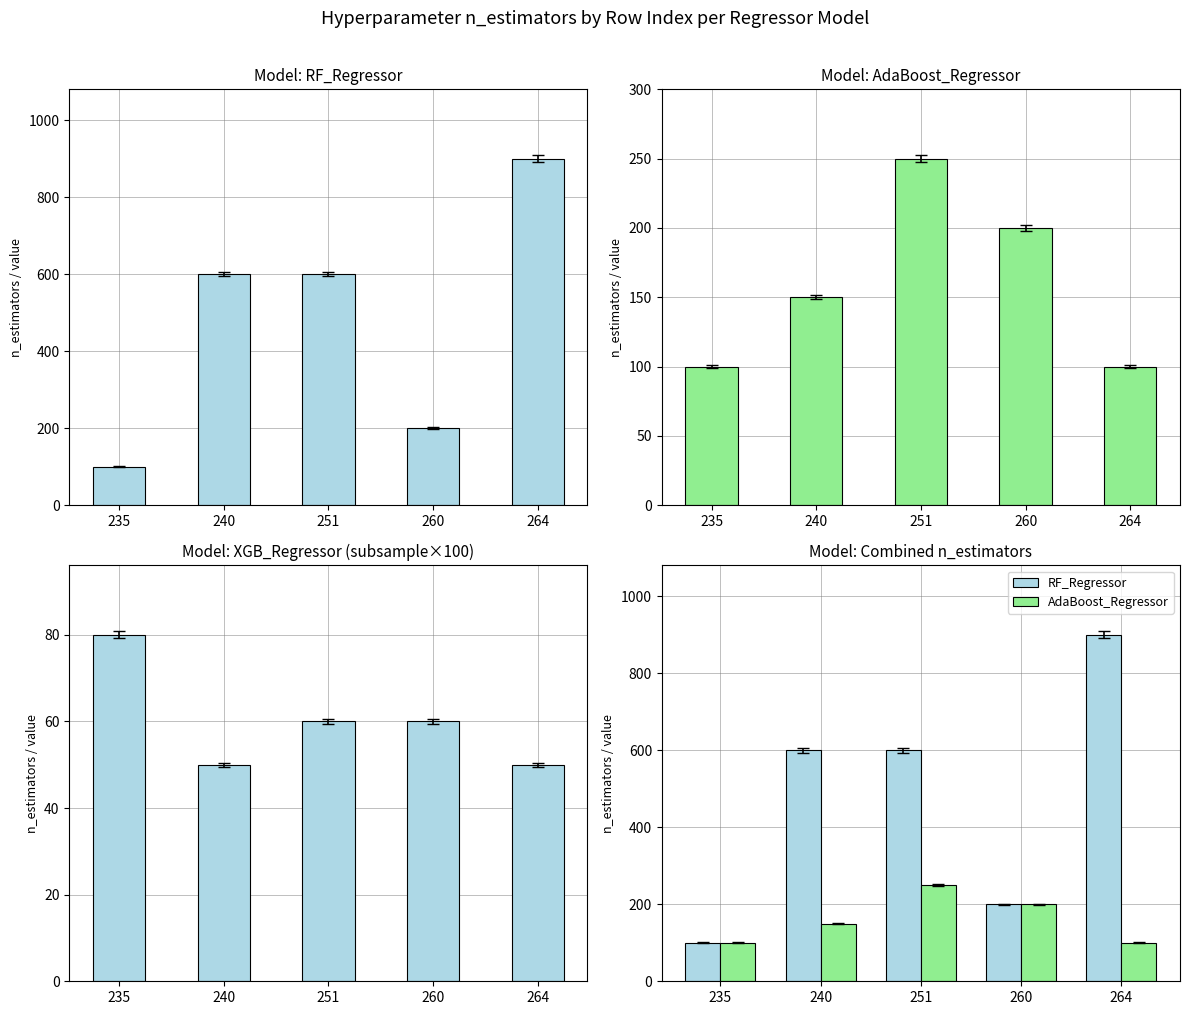

What is the total value across all series at 260?

860